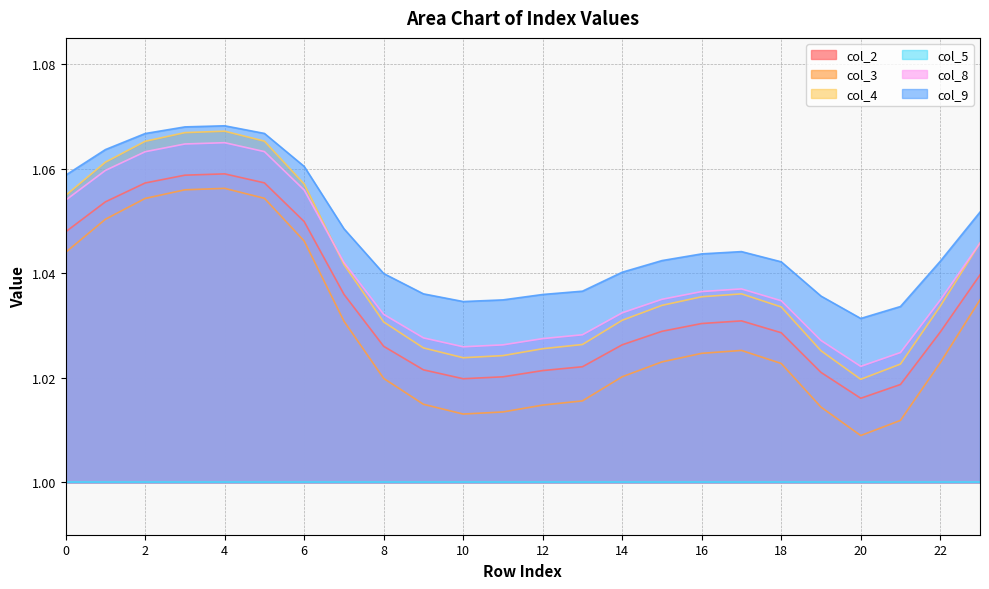

True or false: col_2 and col_8 cross at least once.

False